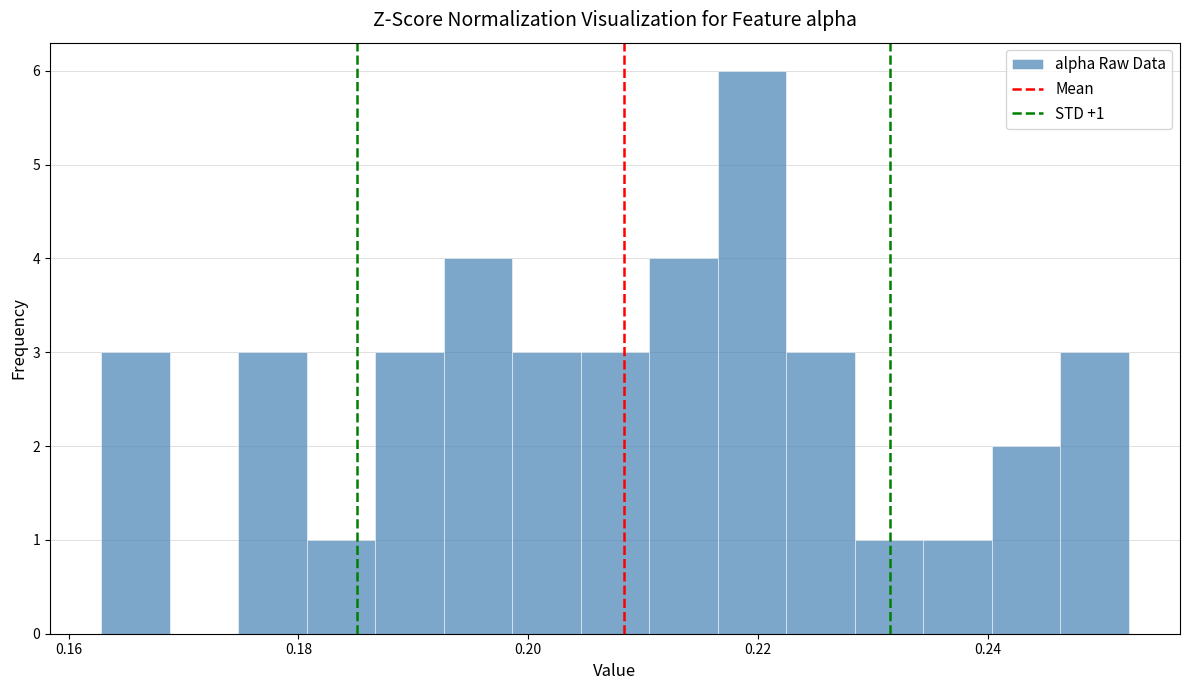

Read against the x-axis, roughly where is the centre of the tallest bar?

0.220